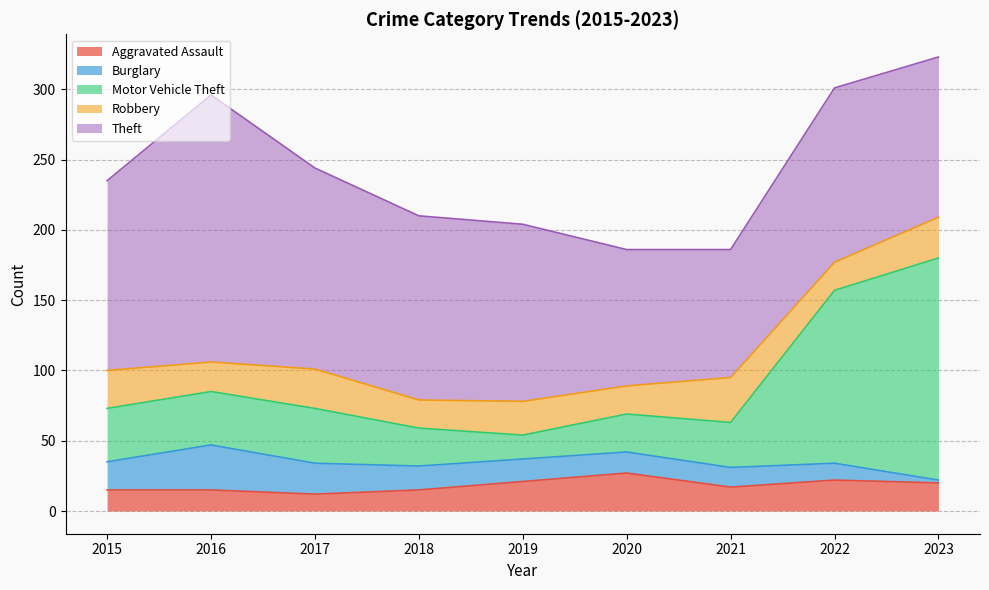

At how many categories does at least one series exceed 77?

9